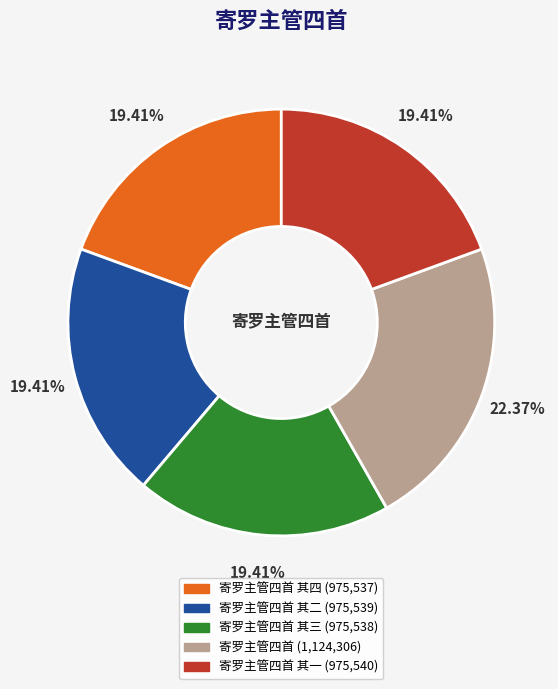

Is there a majority slice in this chart?

No